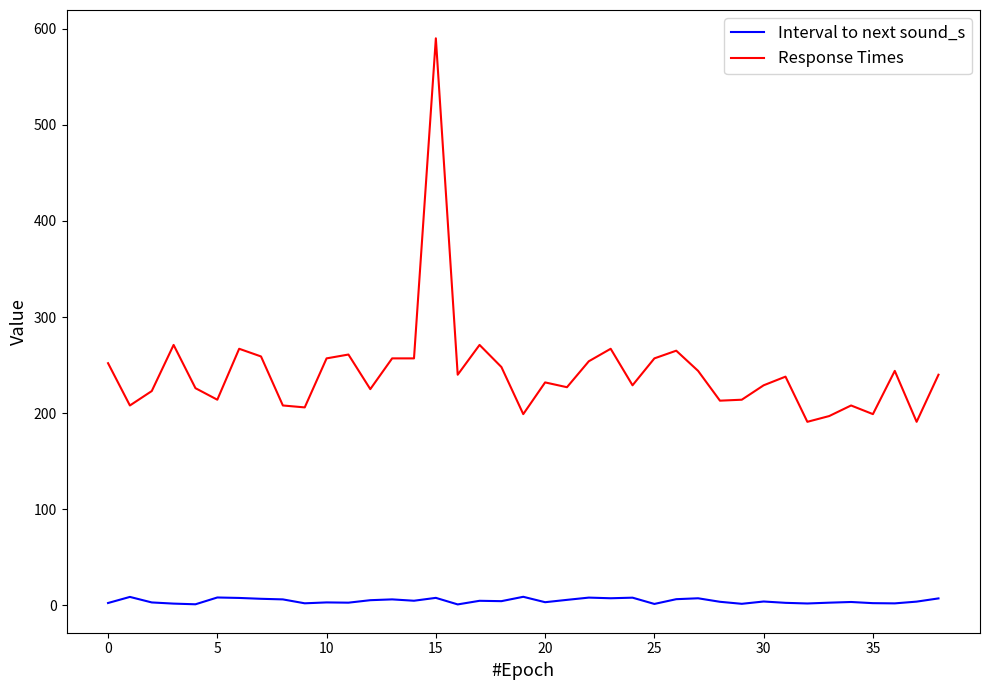

What is the highest value of the Response Times series?

590.0